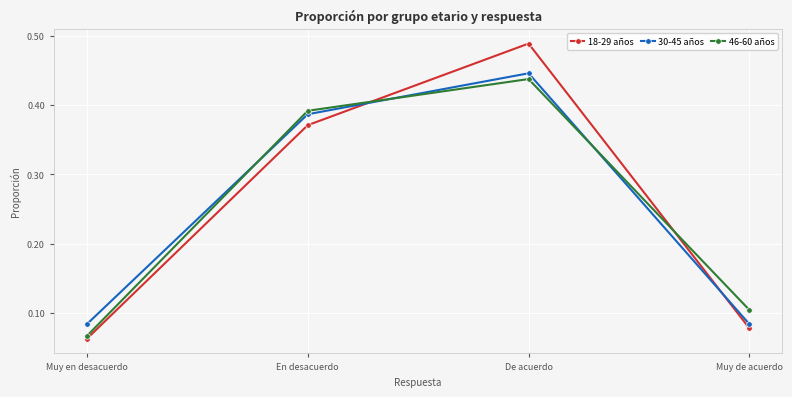

After their last crossing, which series has the higher values: 18-29 años or 30-45 años?

30-45 años